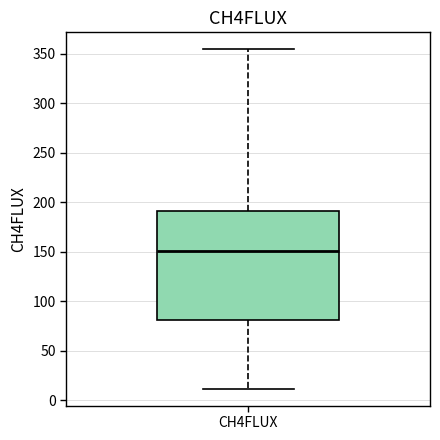

Transcribe this box plot: give where the median line is, the range the box spans, and where the two whiskers end, as read against the y-axis. The values are not printed on the chart, so give them approximately, as read against the axis.

median 150, box 80 to 190, whiskers 10 to 355